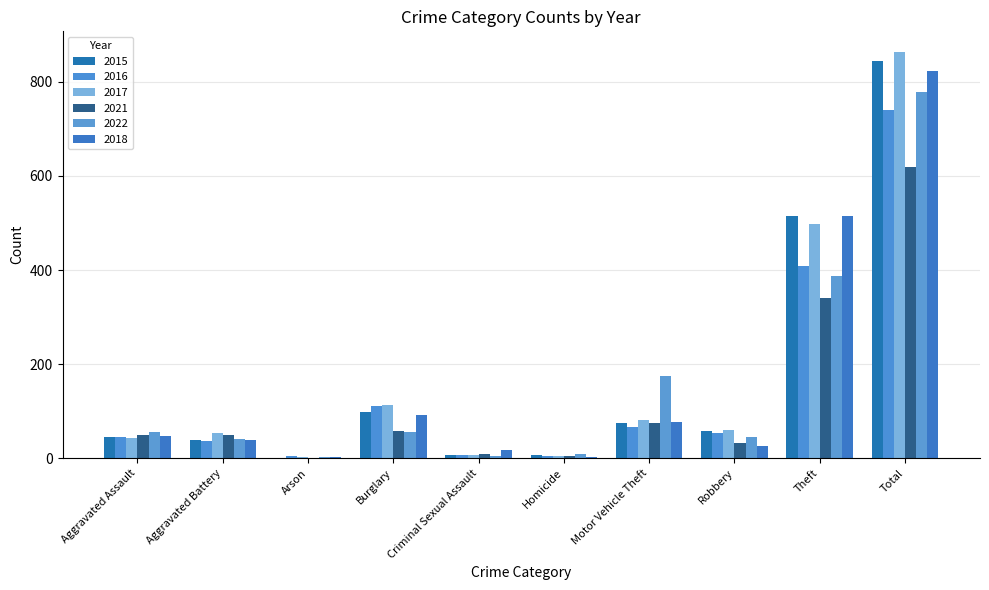

The value of 2021 at Theft is 341. True or false?

True